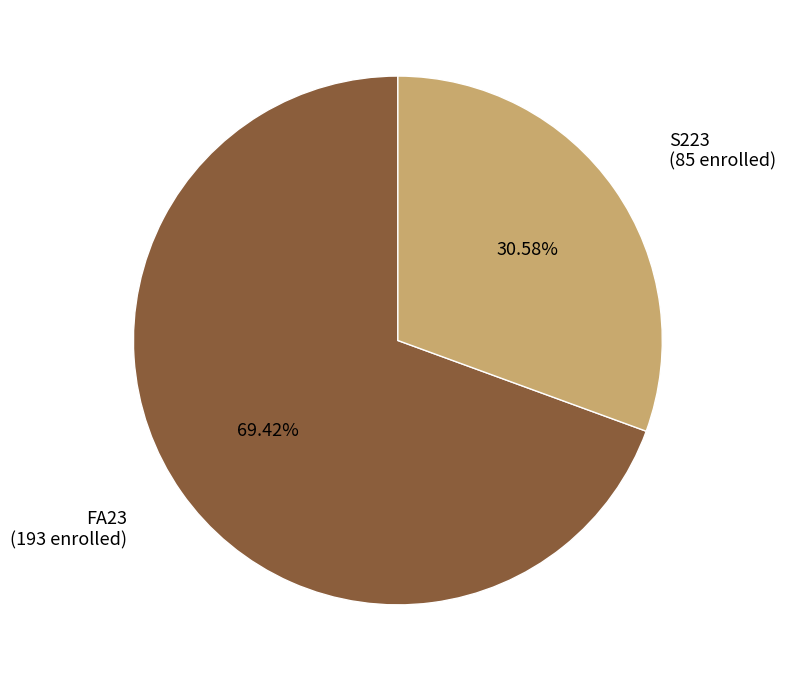

What is the majority slice?

FA23